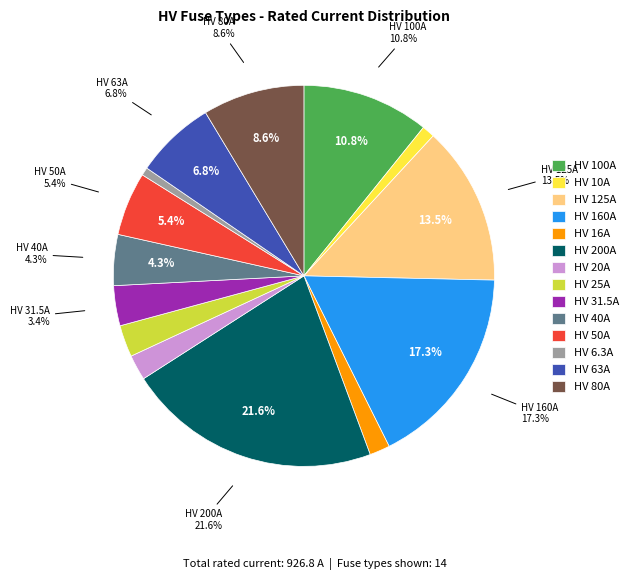

Does HV 16A represent more than half of the total?

No